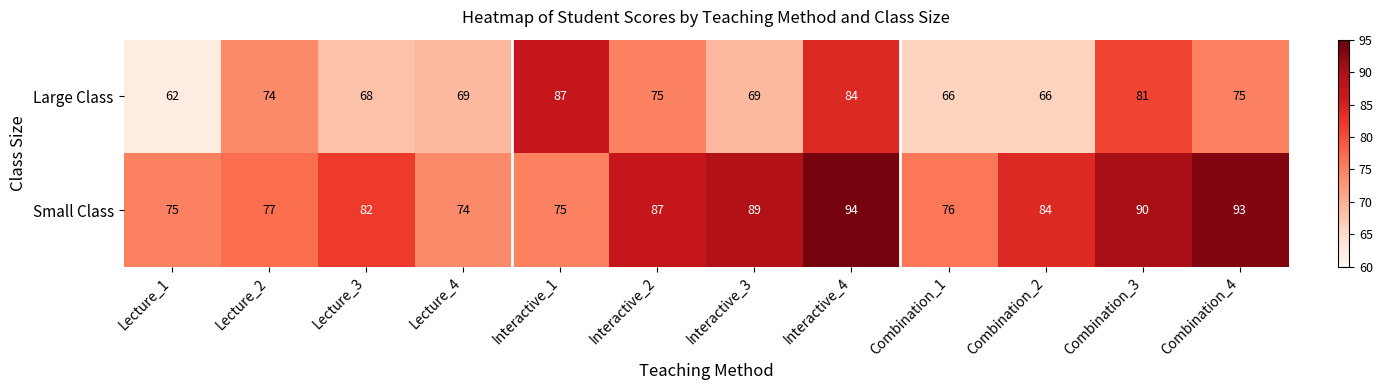

How many distinct data groups are displayed?

2